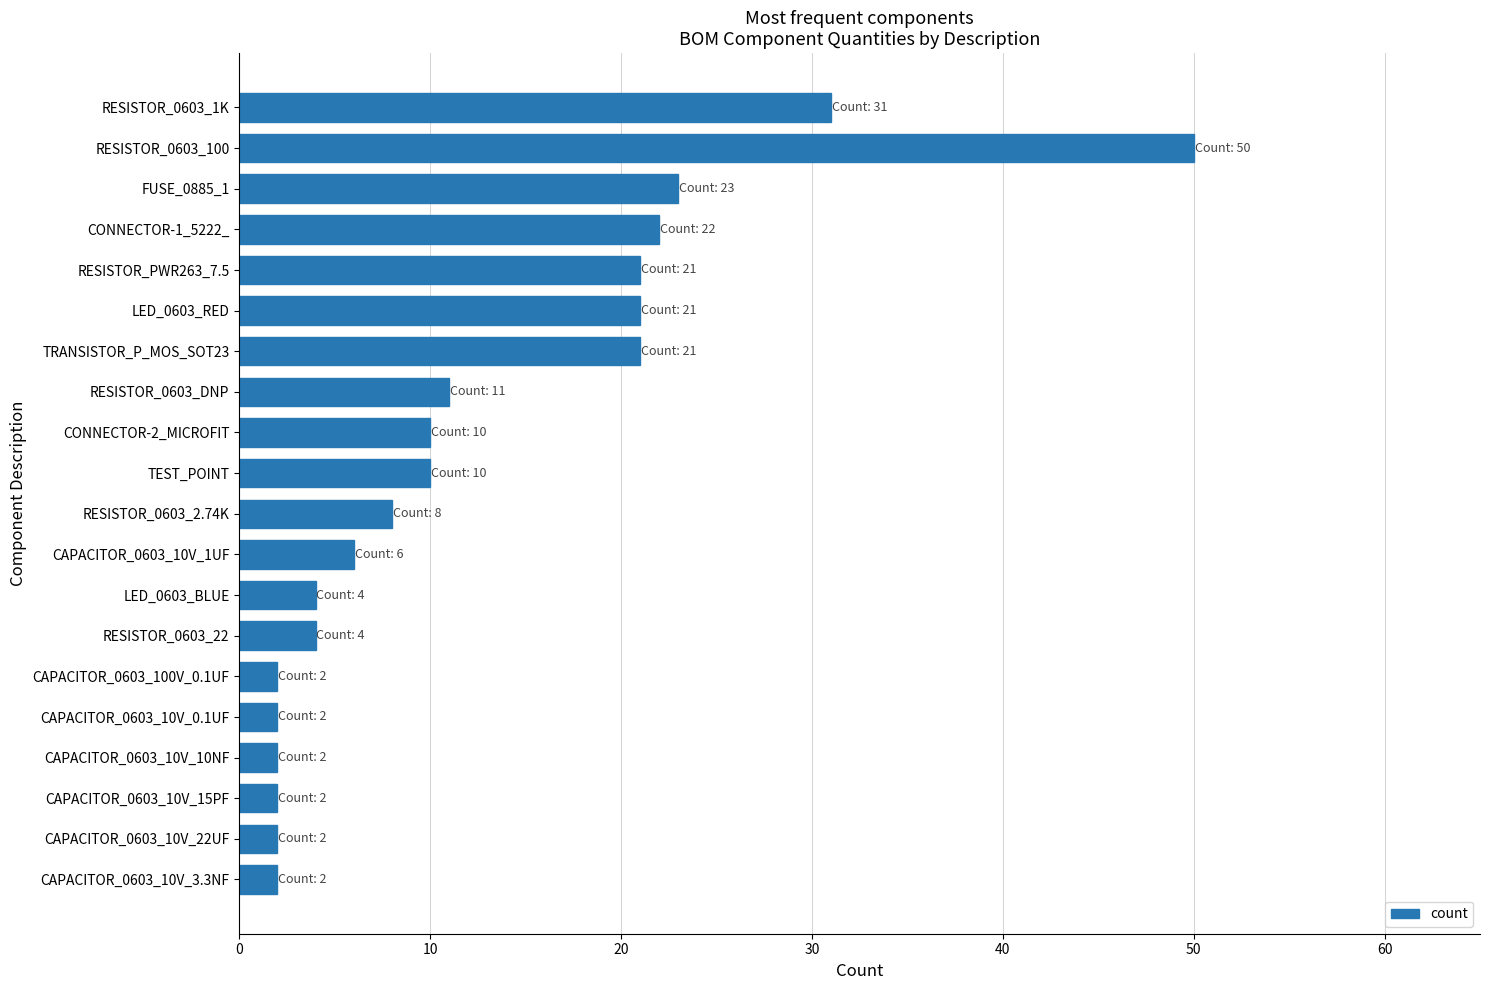

What is the change in value from LED_0603_RED to CAPACITOR_0603_10V_0.1UF?

-19